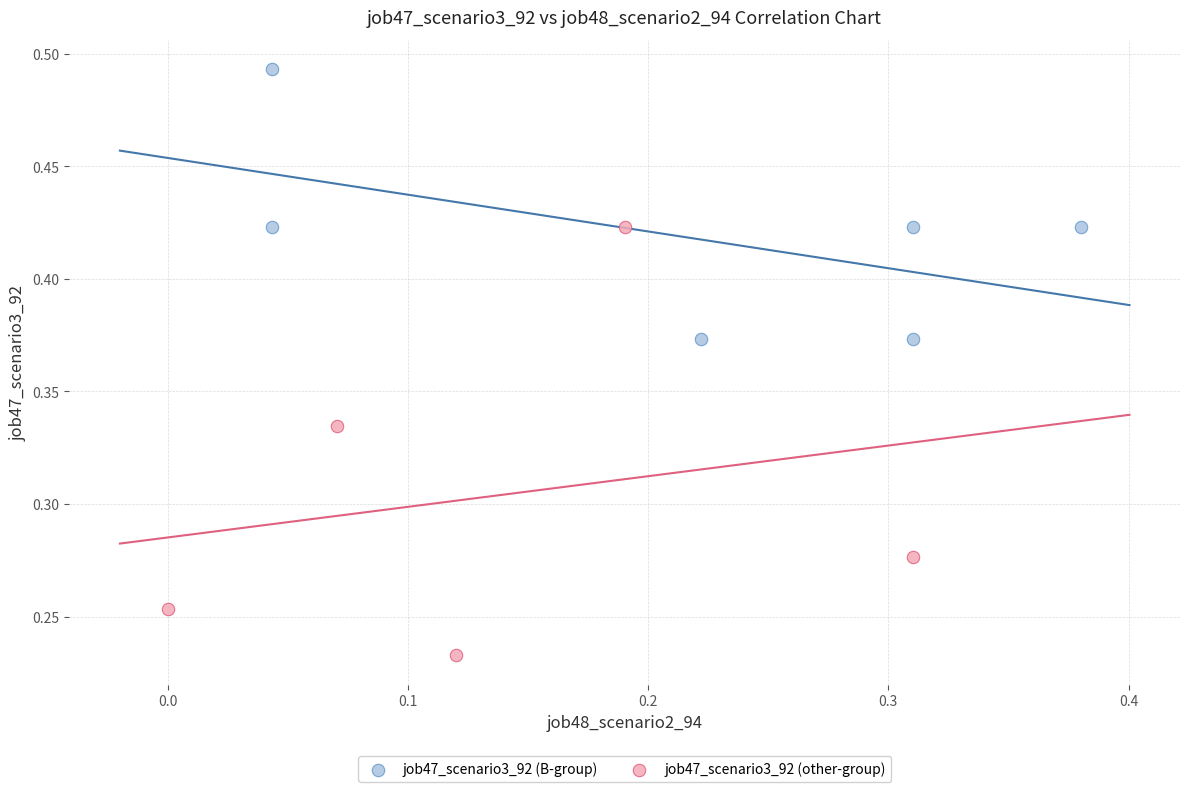

Which series reaches the maximum Y coordinate?

job47_scenario3_92 (B-group)